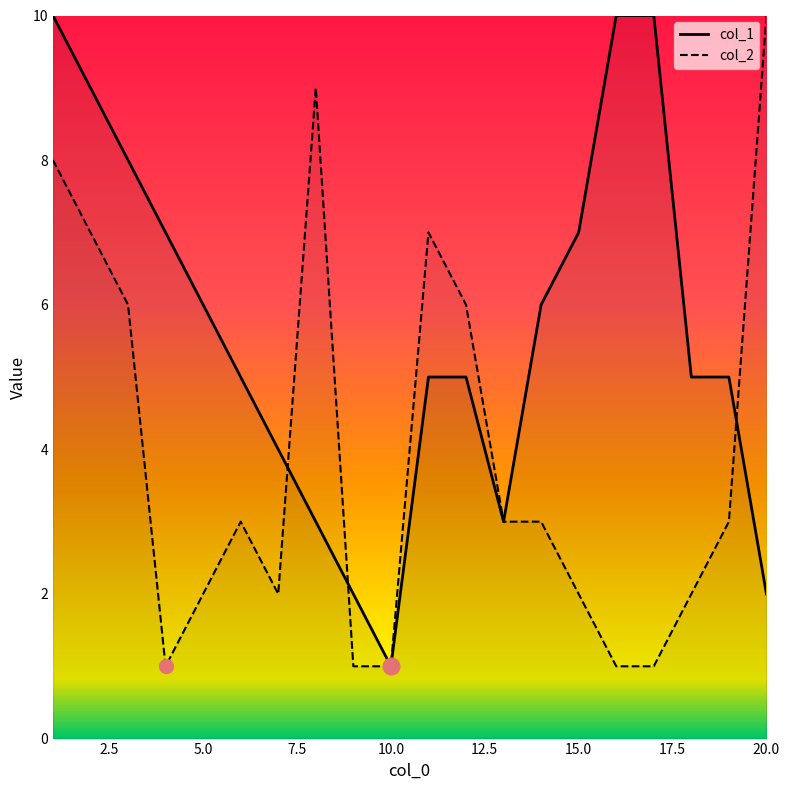

The value of col_1 at 16 is 10. True or false?

True